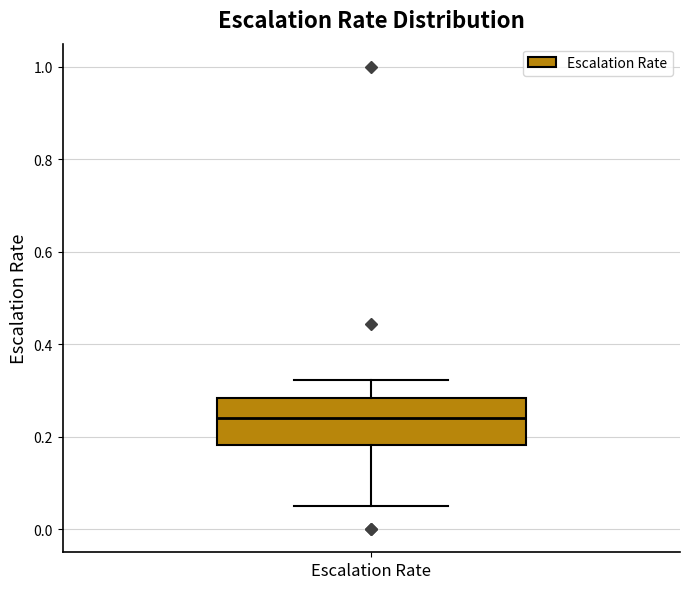

Transcribe this box plot: give where the median line is, the range the box spans, and where the two whiskers end, as read against the y-axis. The values are not printed on the chart, so give them approximately, as read against the axis.

median 0.24, box 0.18 to 0.28, whiskers 0.06 to 0.32